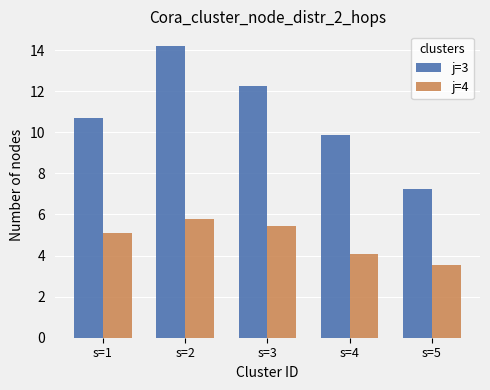

The value of j=3 at s=1 is 14.3. True or false?

False